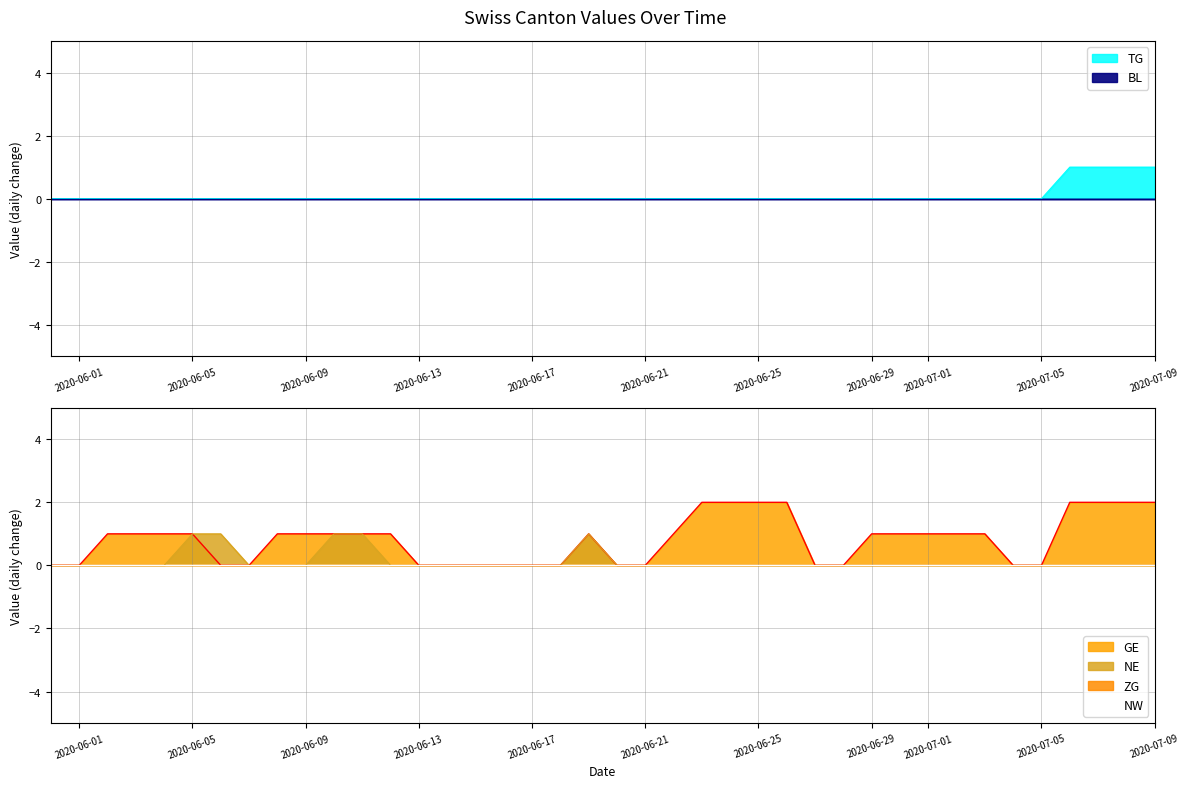

True or false: GE and TG cross at least once.

False